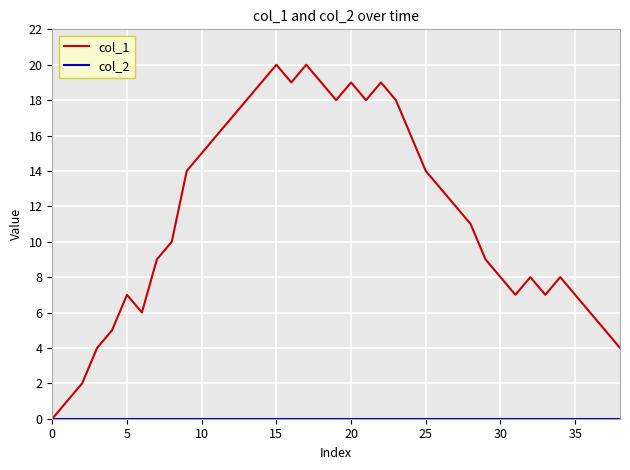

What is the sum of all col_1 values?

448